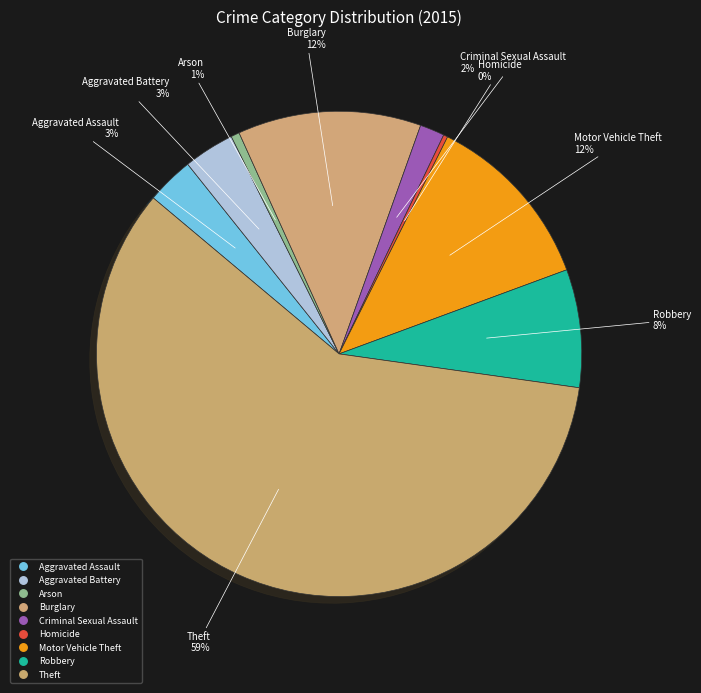

How many segments does this pie chart have?

9